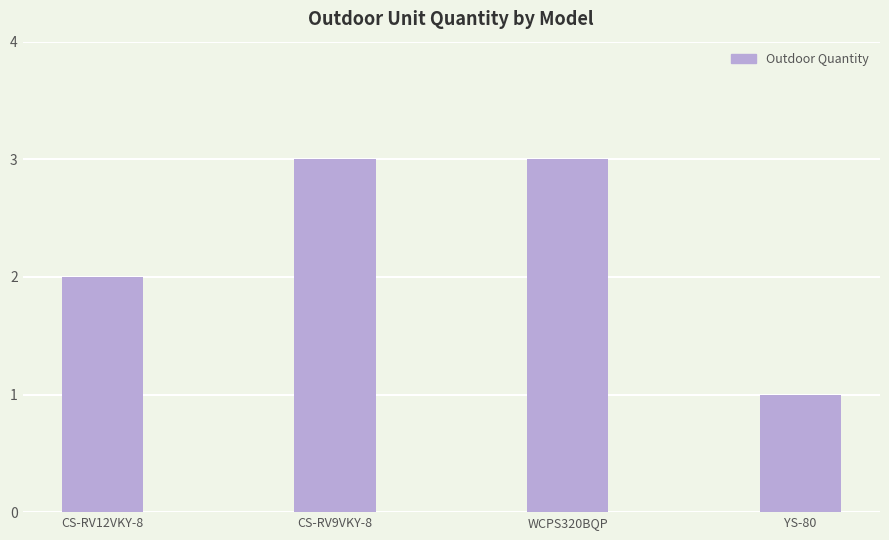

What is the minimum value shown in the chart?

1